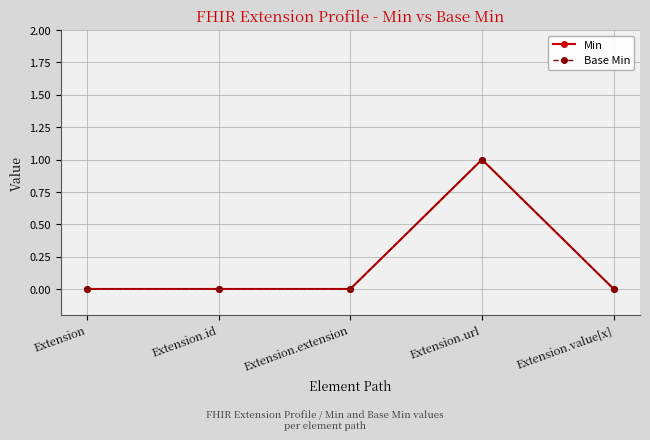

What is the label of the 4th point from the left?

Extension.url